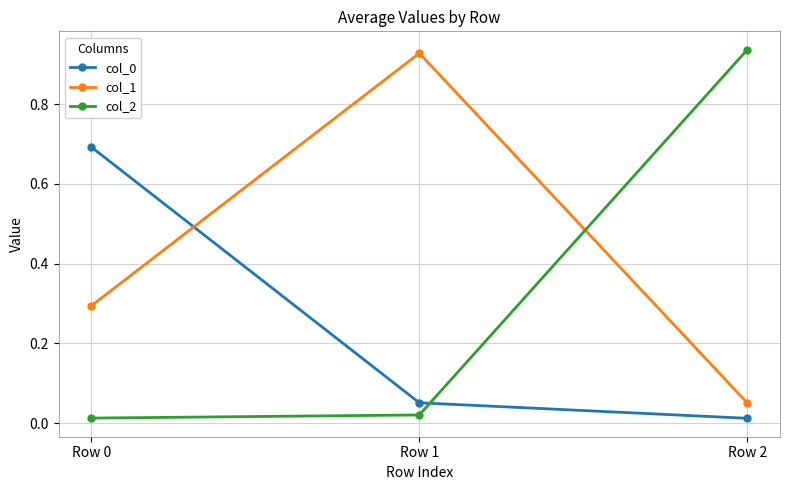

At which label does col_1 reach its minimum?

Row 2